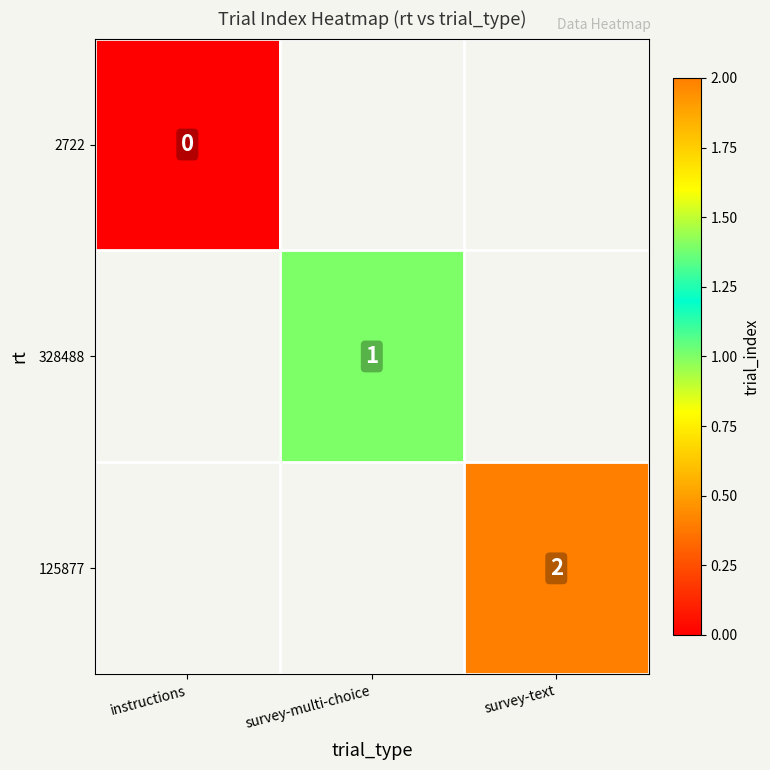

Is it true that 328488 equals 1 at survey-multi-choice?

True